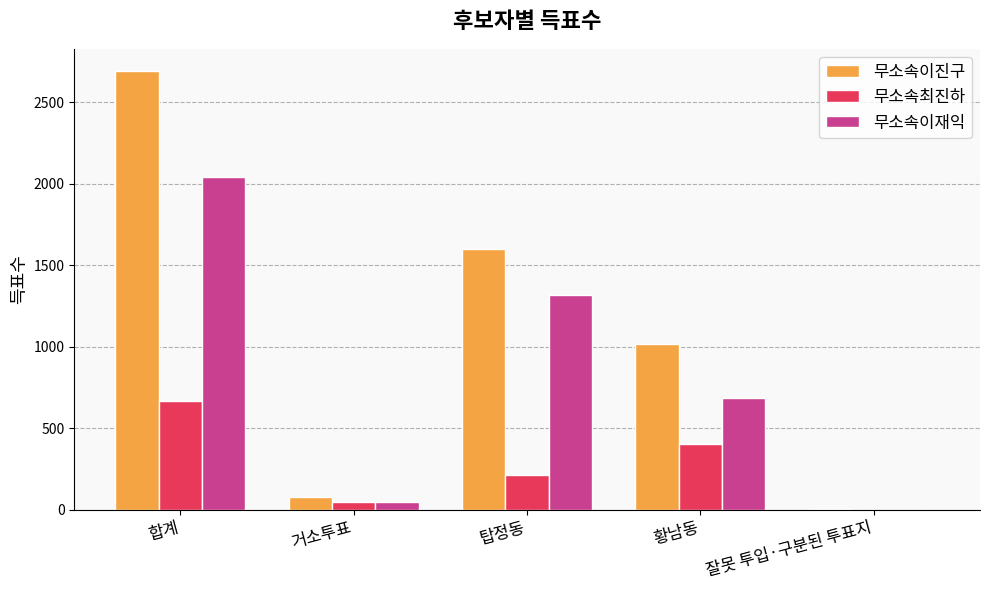

At which category is the sum across all series the highest?

합계